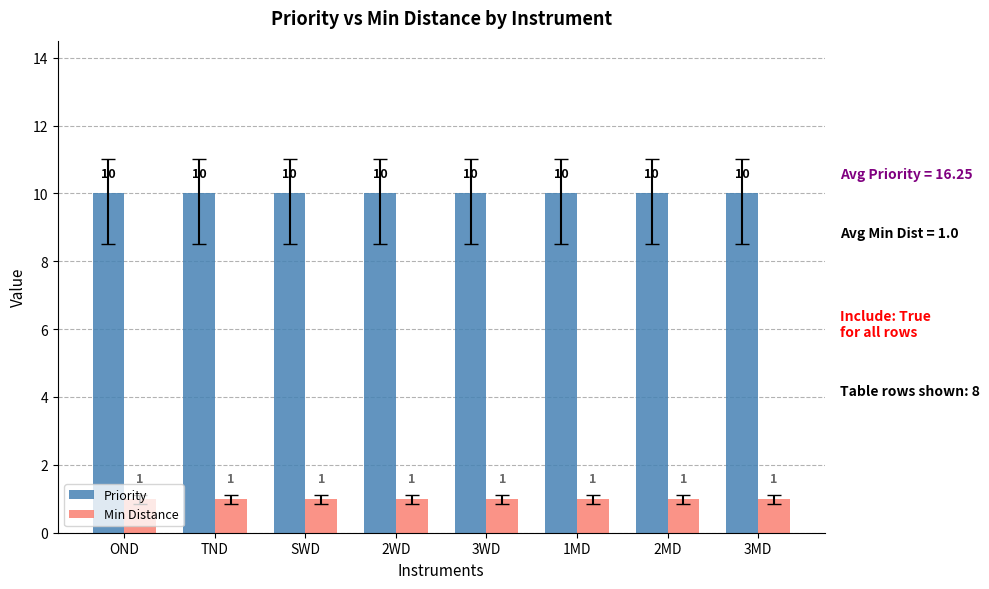

At how many categories does at least one series exceed 5?

8